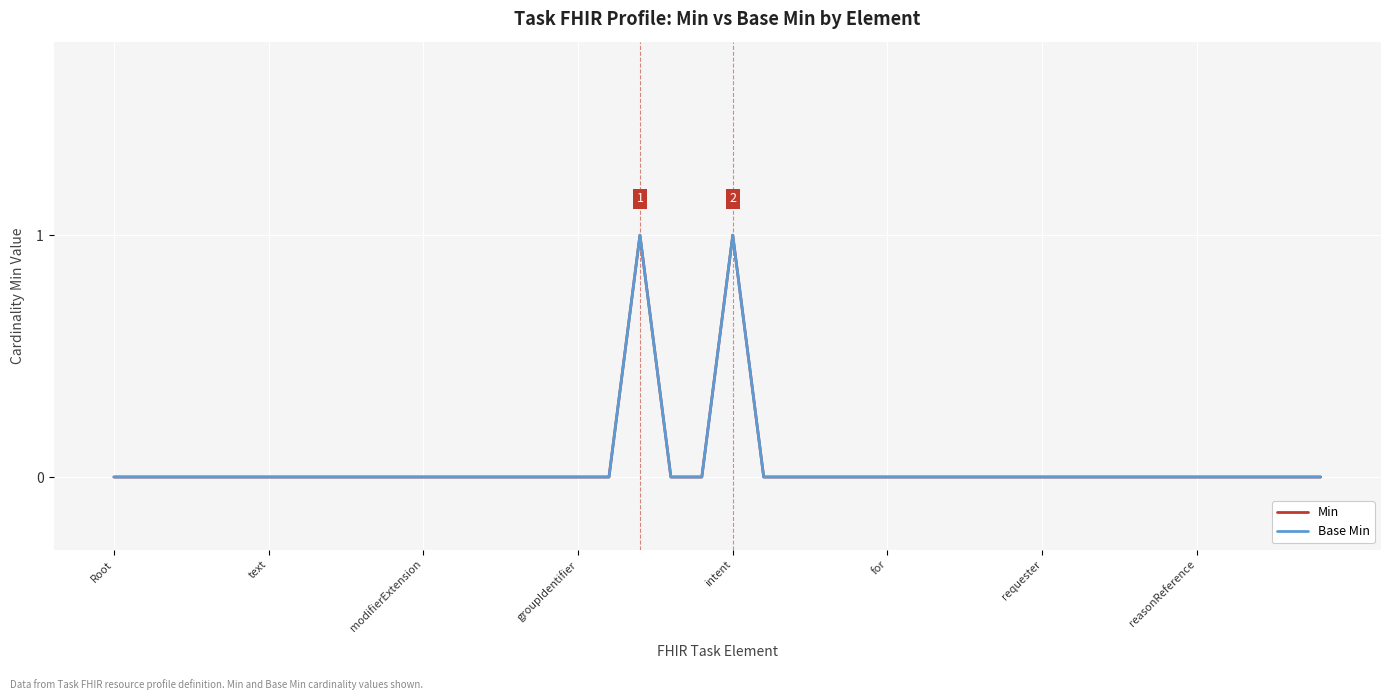

Which series has the largest total across all categories?

Min